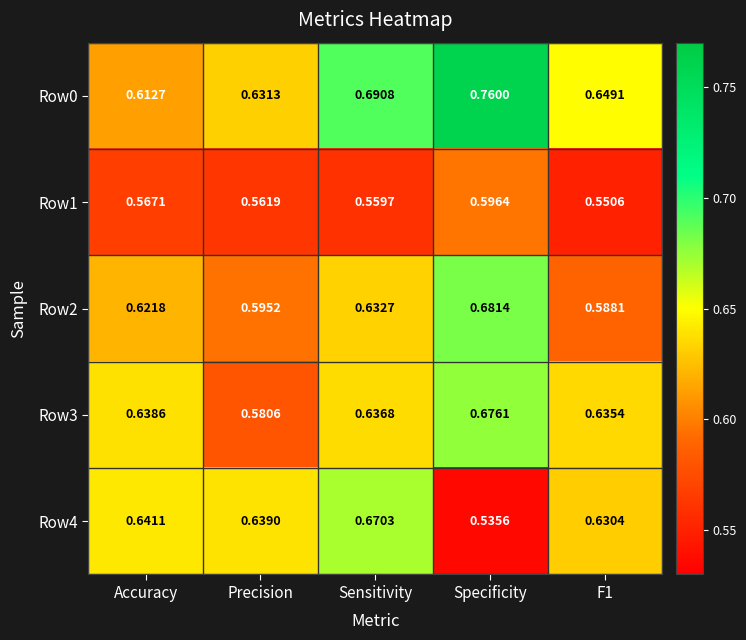

Rank the series by their maximum value, from lowest to highest.

Row1, Row4, Row3, Row2, Row0